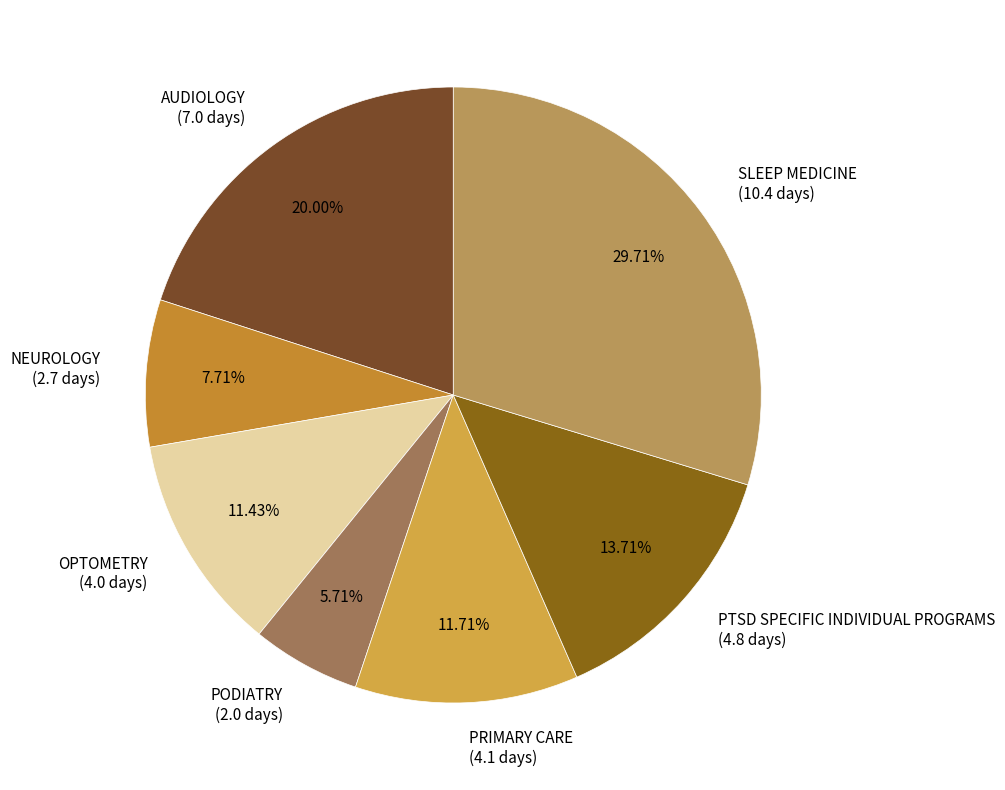

What percentage is the SLEEP MEDICINE slice, to the nearest percent?

30%